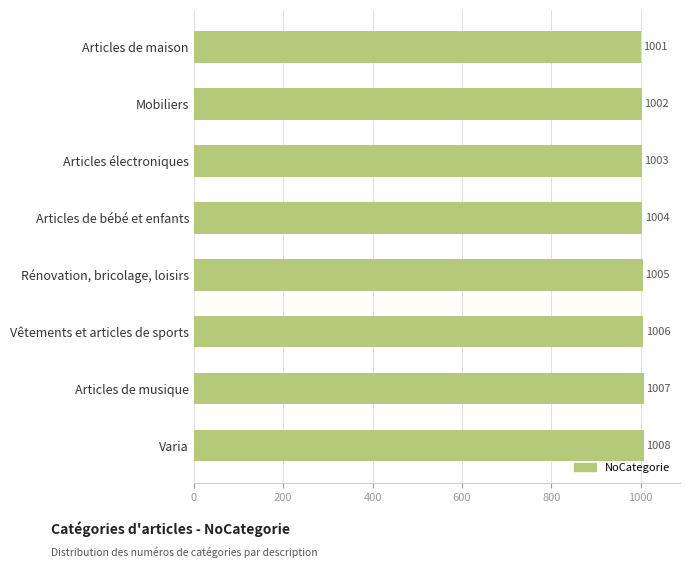

Count the values in the range 1003 to 1007.

5